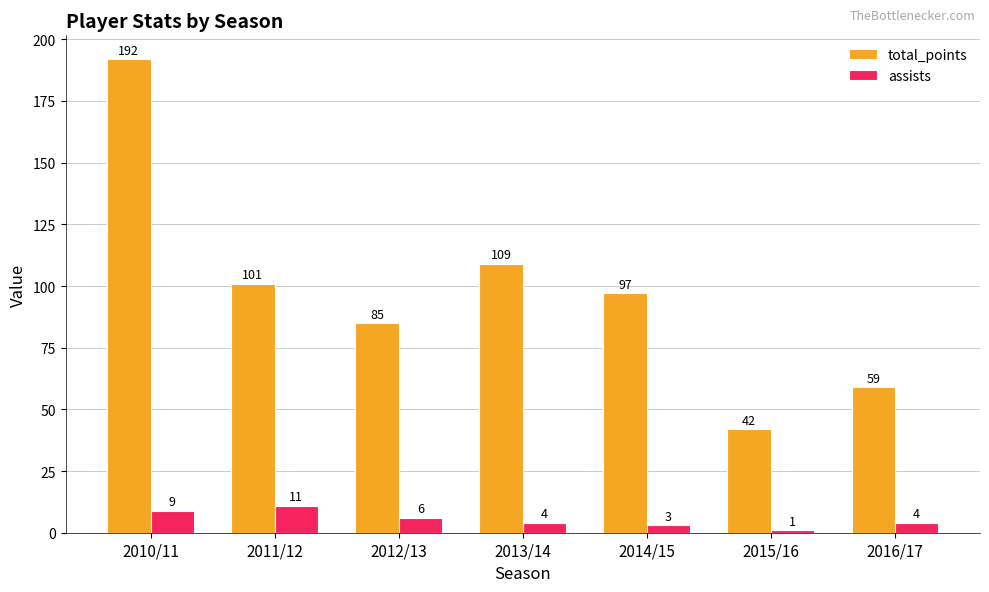

List the series in order of their overall mean, highest first.

total_points, assists